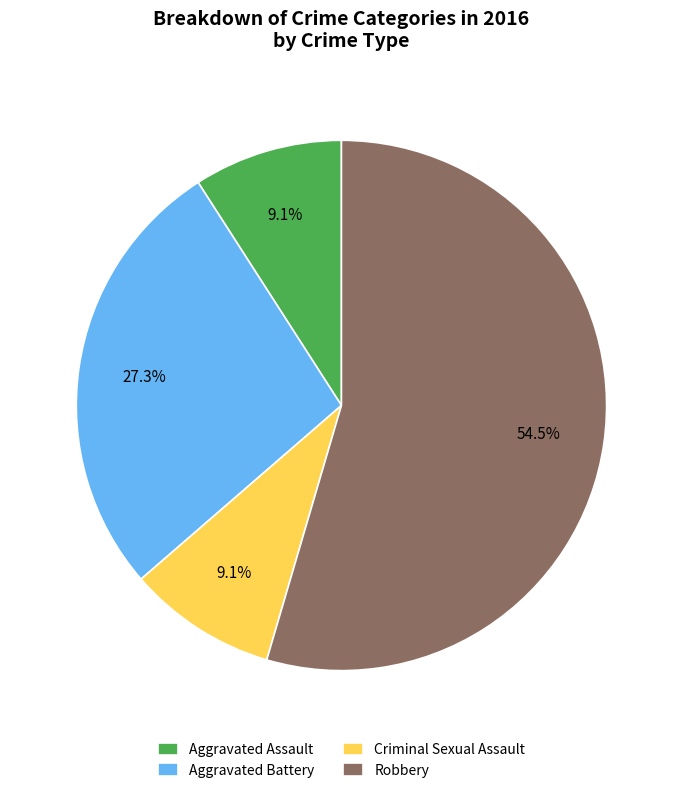

Approximately how many times larger is the value at Robbery compared to Criminal Sexual Assault?

6.0